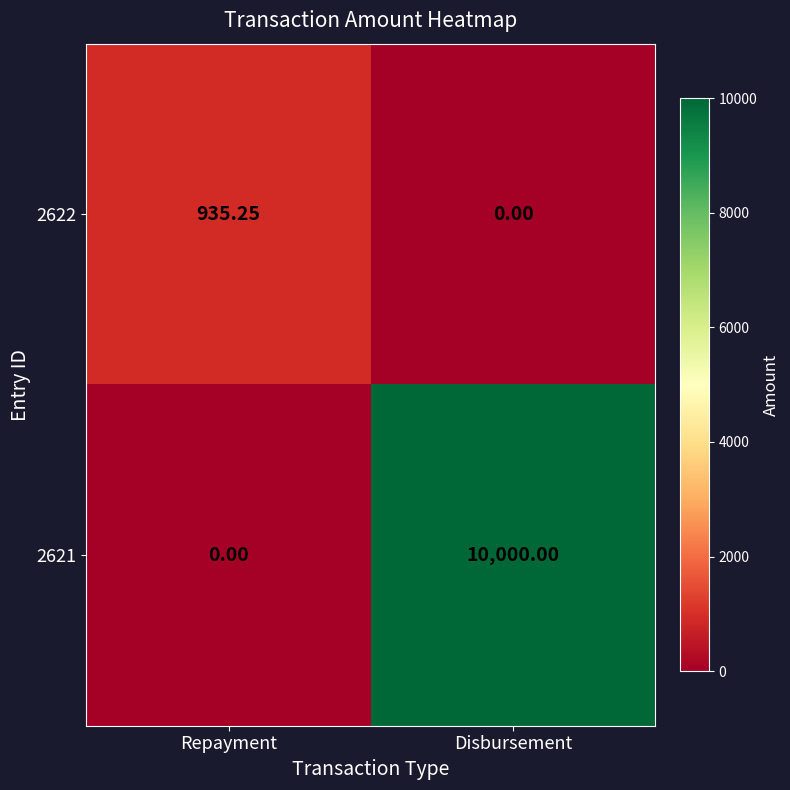

Which category has the highest value across all series?

Disbursement